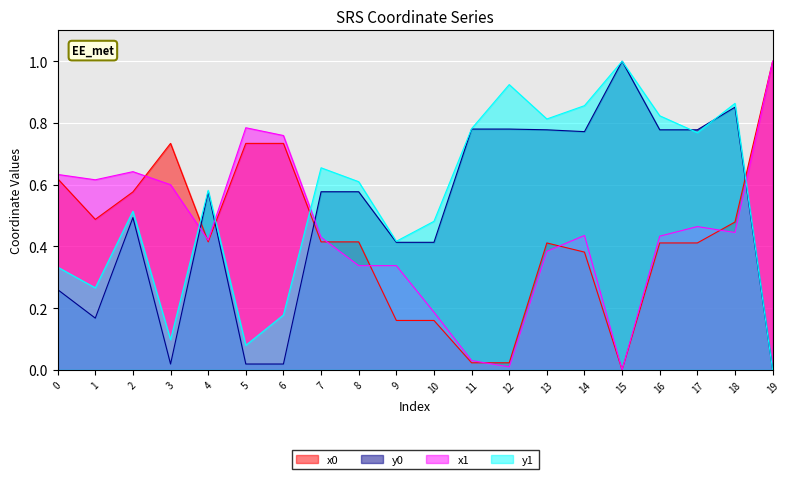

How many positive values does the y1 series have?

19